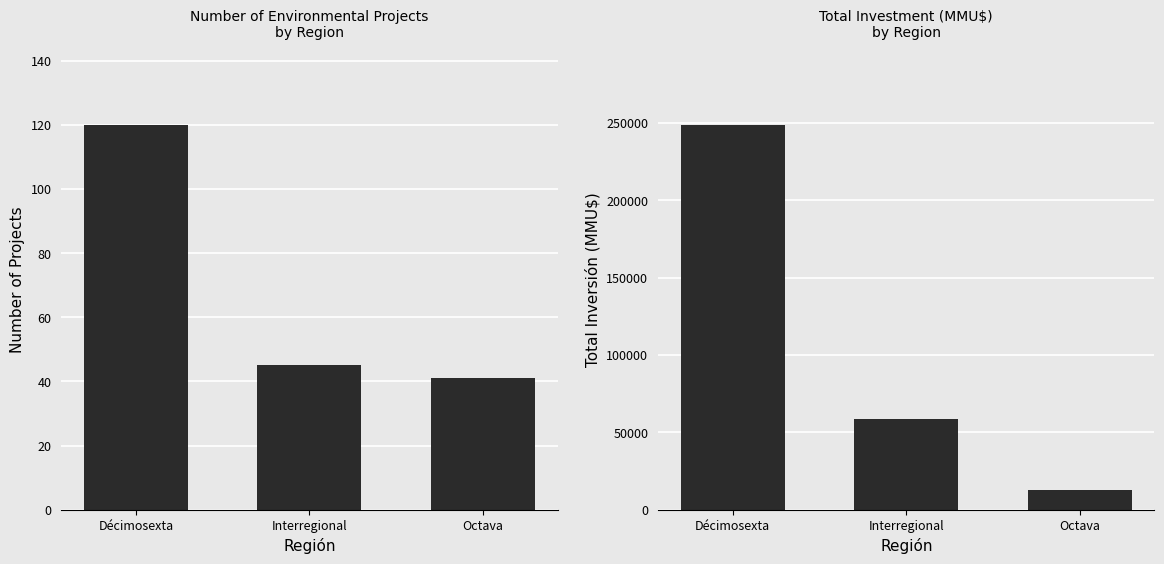

Reading left to right, transcribe all the data shown in this chart.

Count: 120	45	41
Inversión(MMU$): 248612	58903	12830